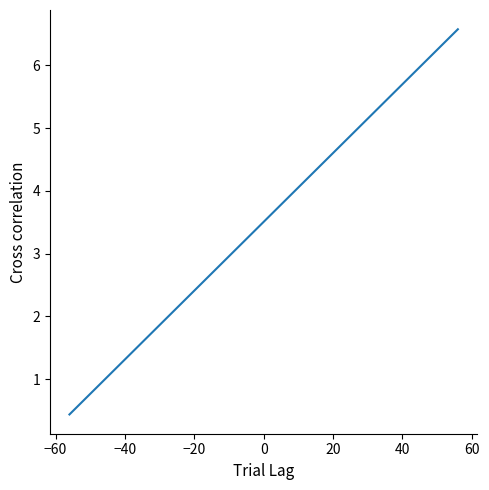

How many series are shown in this chart?

1